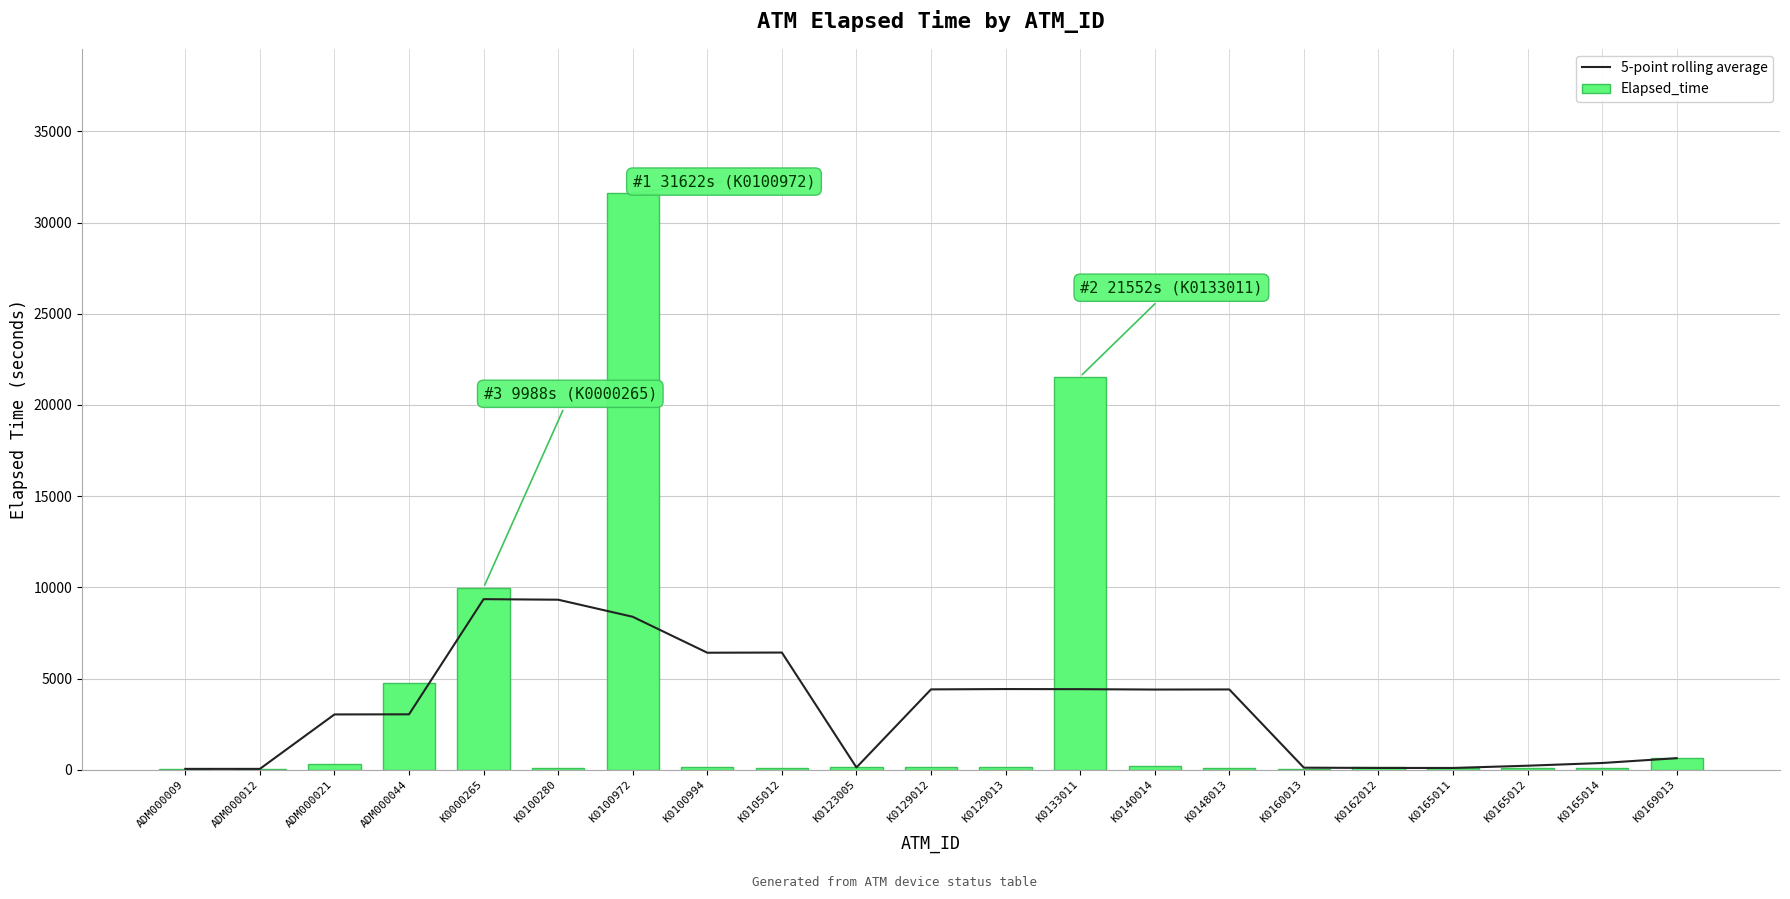

What is the total value across all series at K0100280?

9395.0